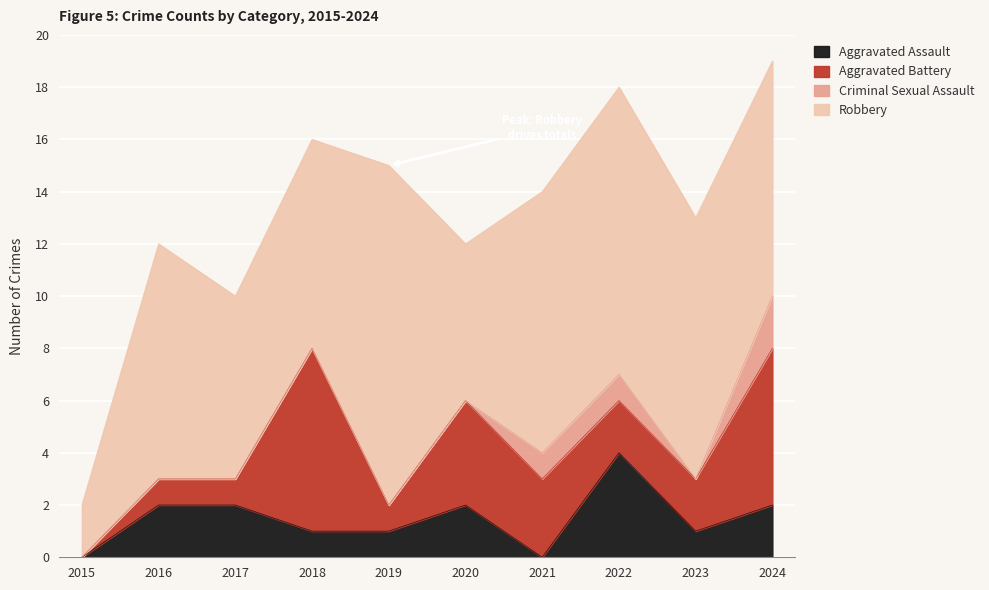

What is the total value across all series at 2016?

12